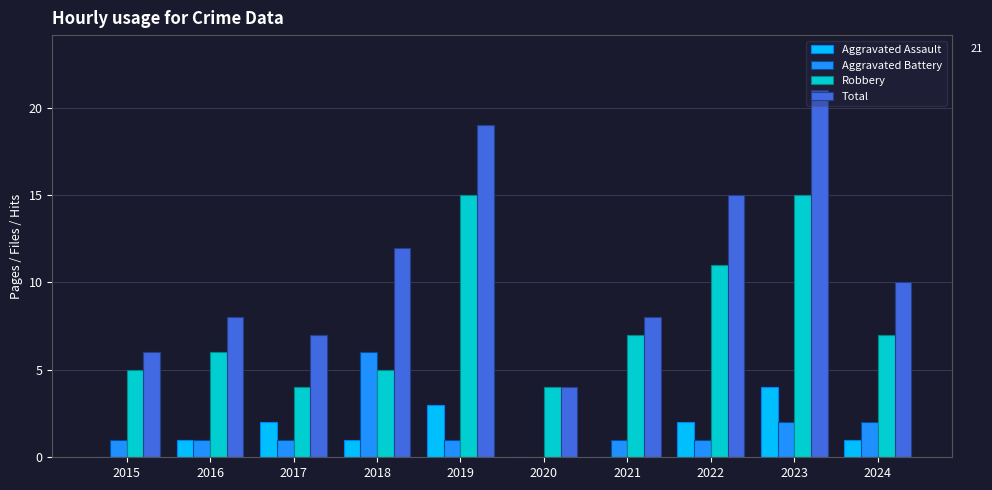

Which series has the largest total across all categories?

Total